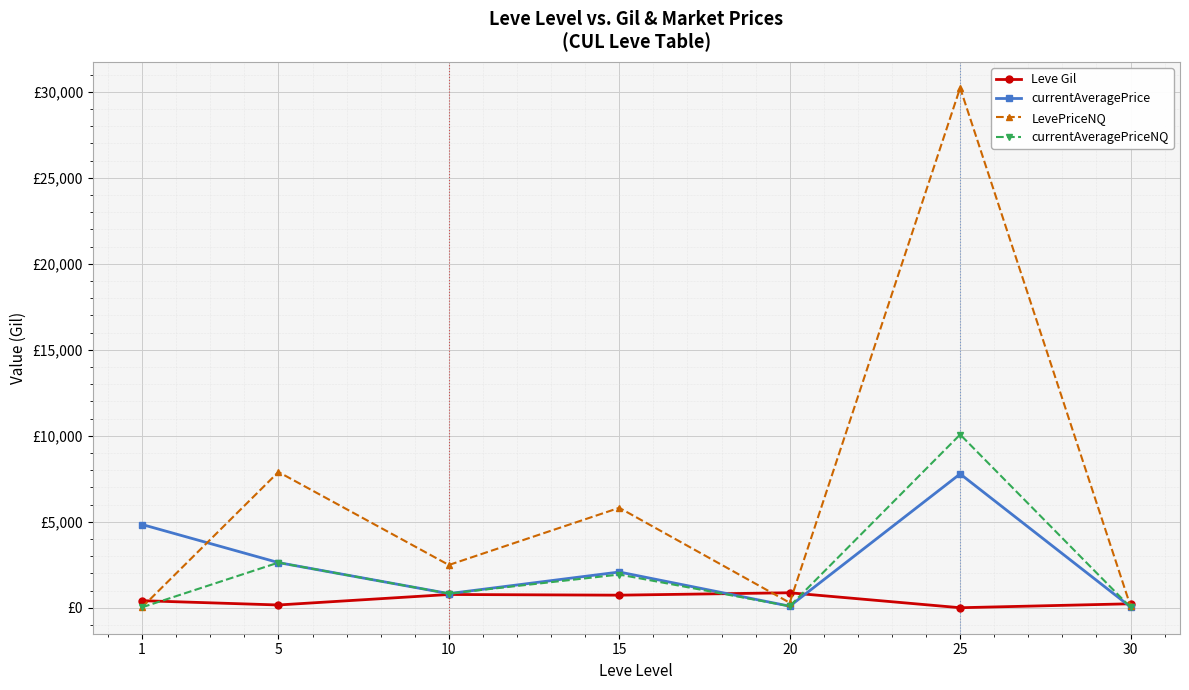

Which series has the widest spread of values?

LevePriceNQ